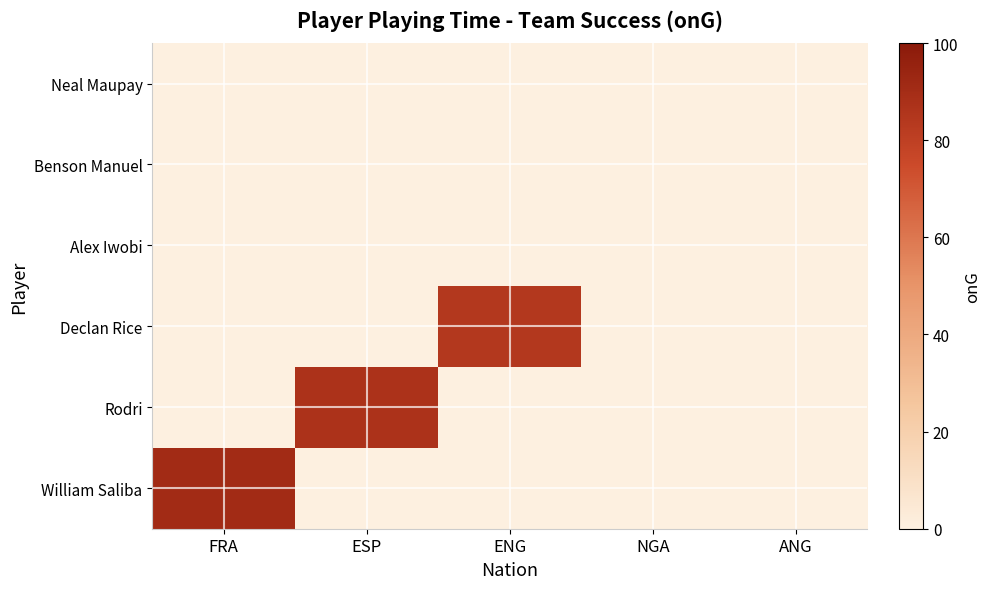

What is the total value across all series at FRA?

91